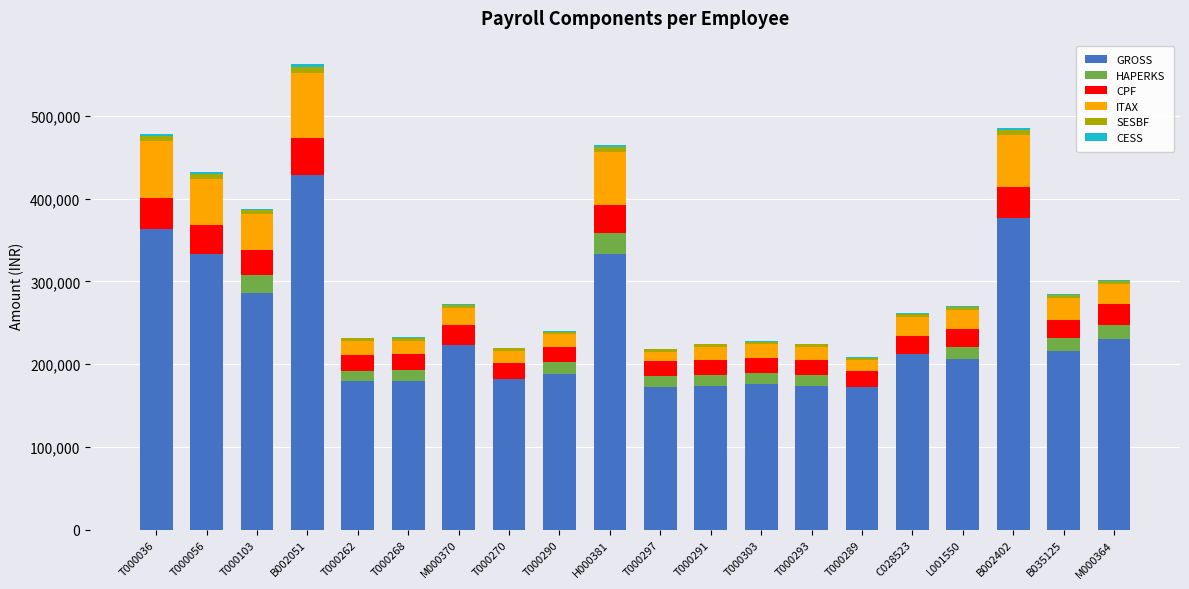

At which category is the sum across all series the highest?

B002051